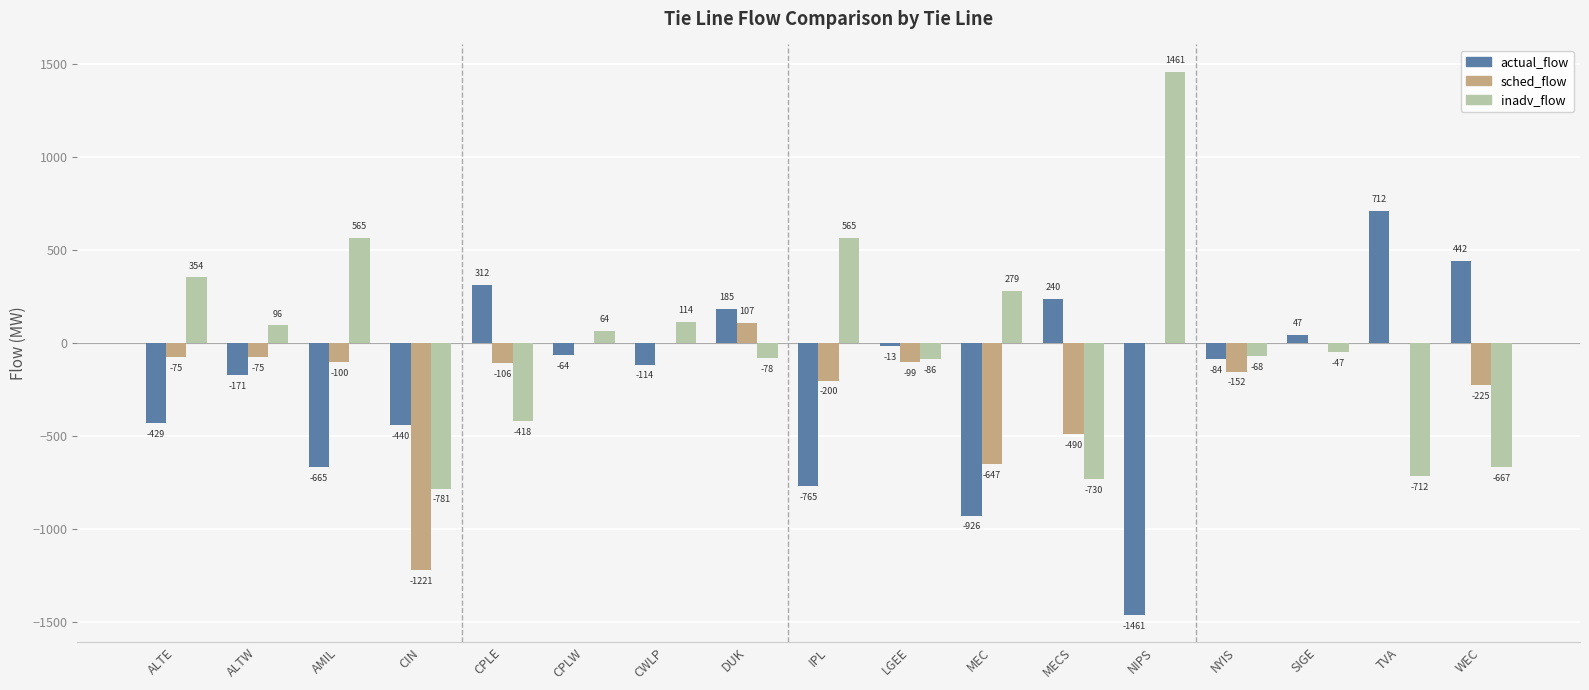

The sched_flow series shows -646.8 at NIPS. True or false?

False